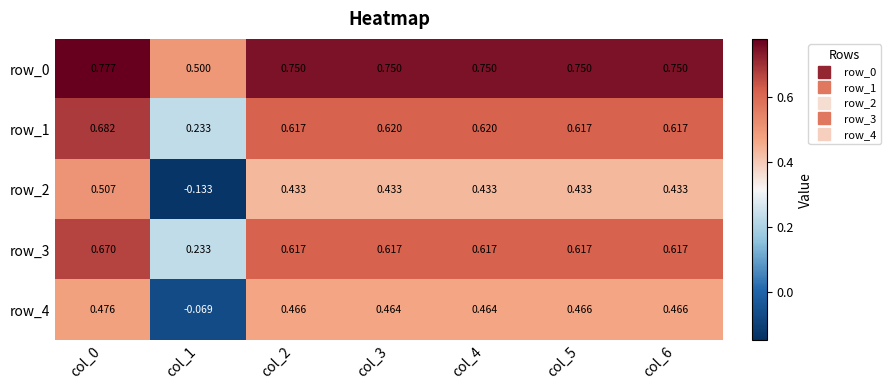

At col_0, list the series in order from smallest to largest.

row_4, row_2, row_3, row_1, row_0